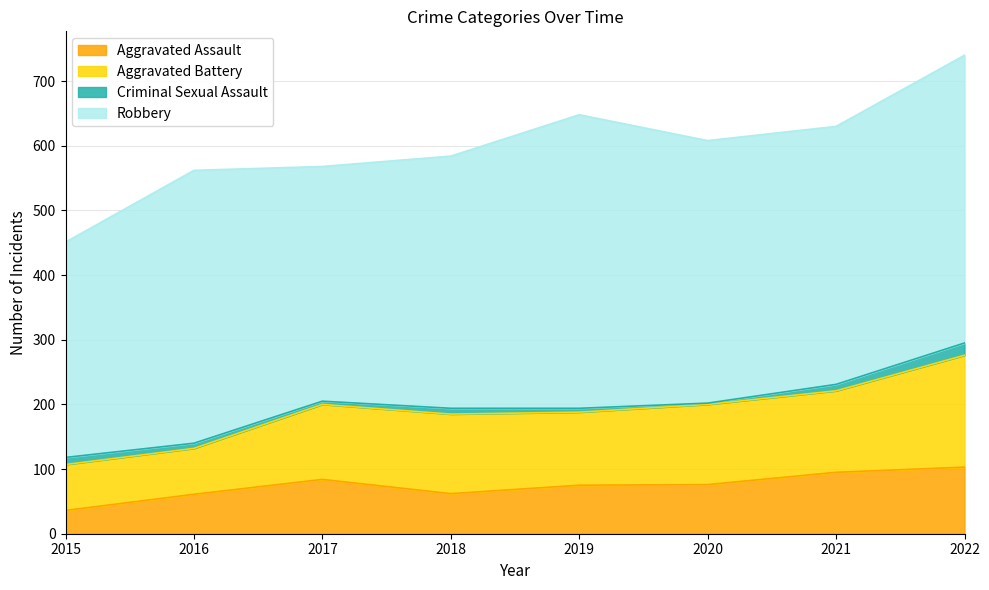

What is the difference between the Criminal Sexual Assault values at 2018 and 2019?

3